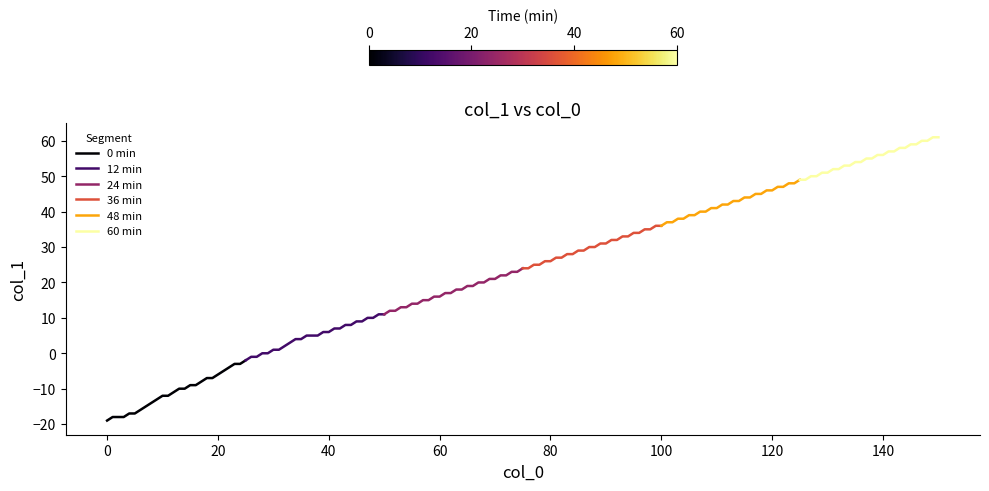

What is the difference between the maximum and minimum values in the 12 min series?

13